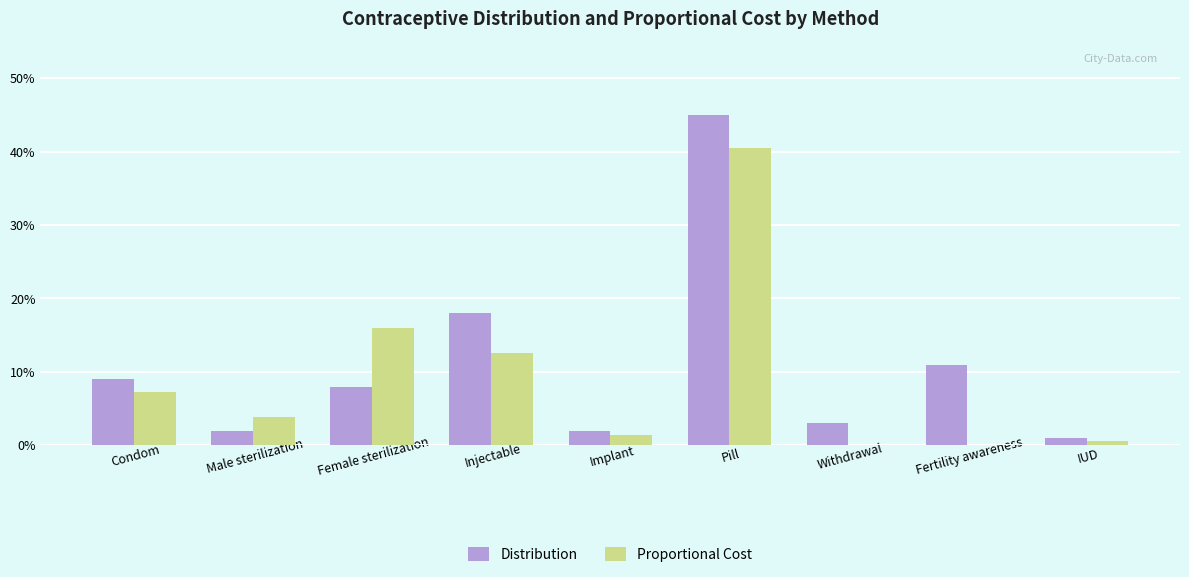

What are all the series names shown in the legend?

Distribution, Proportional Cost